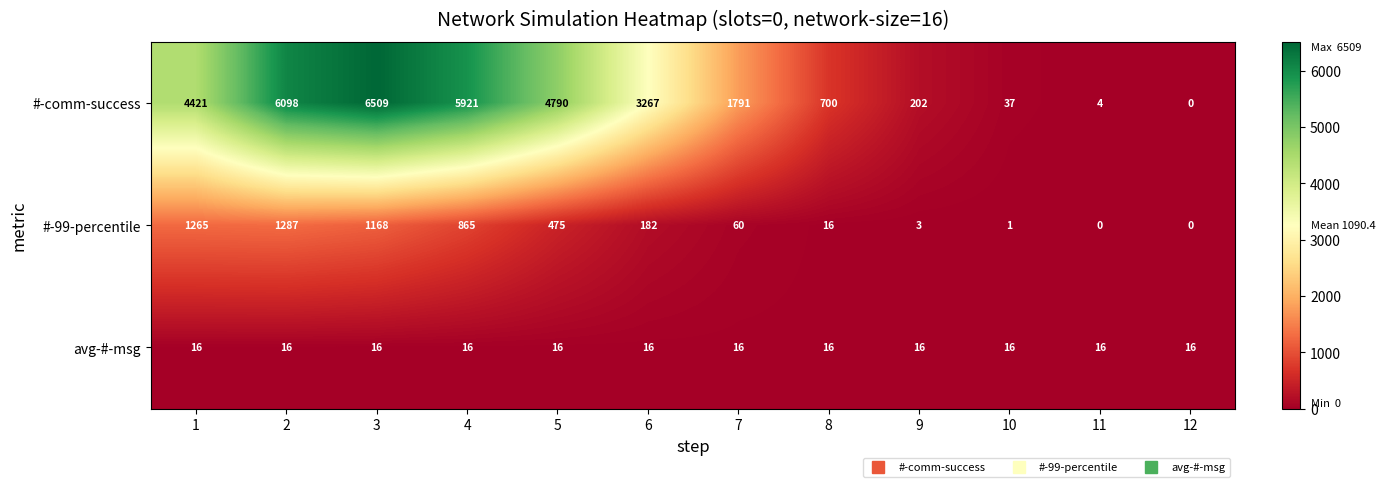

What is the spread (max minus min) of values at 4?

5905